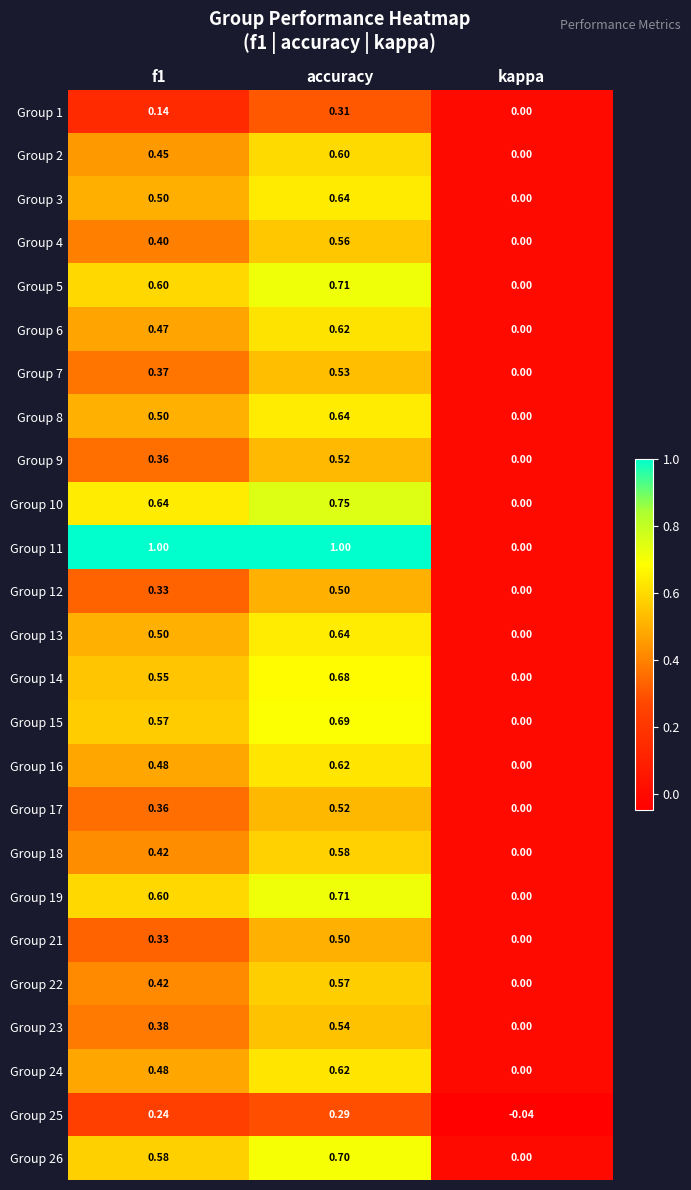

Is the value of Group 15 at accuracy greater than the value of Group 2 at kappa?

Yes